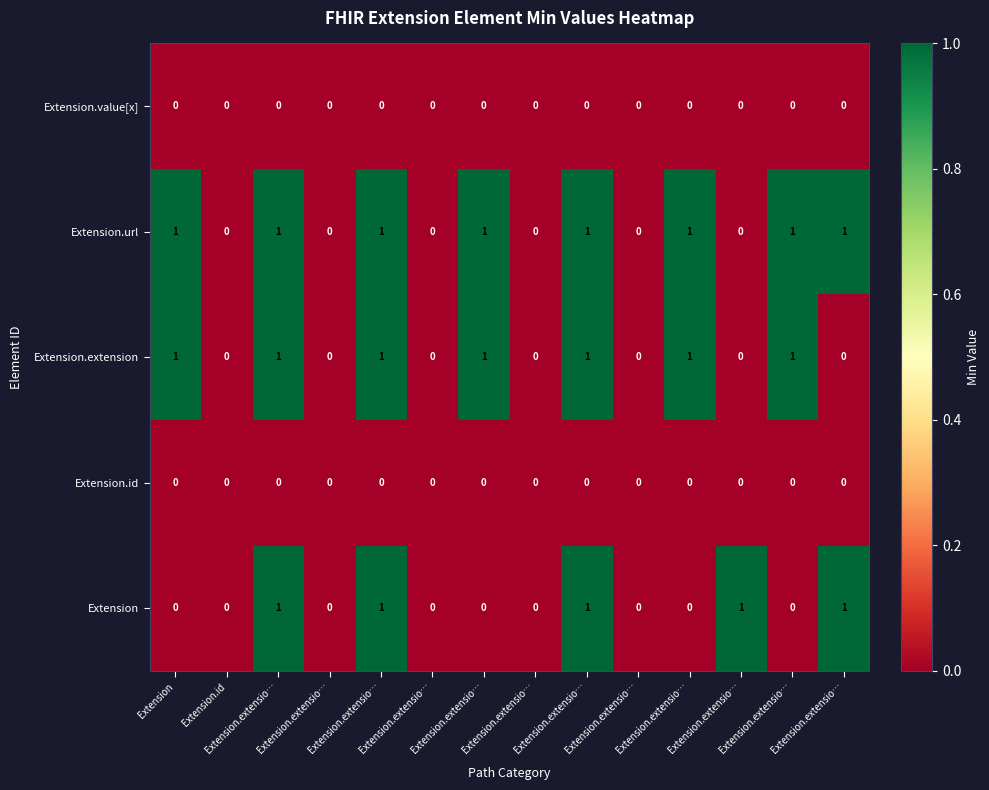

Which series has the largest total across all categories?

Extension.url